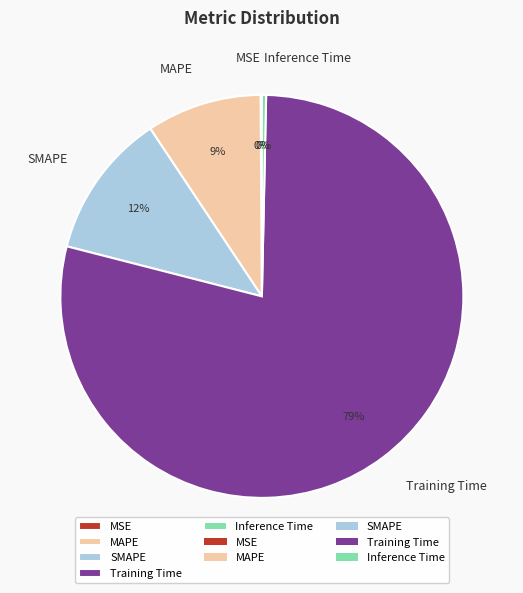

To the nearest percent, what is the difference between the largest and smallest slice percentages?

79%